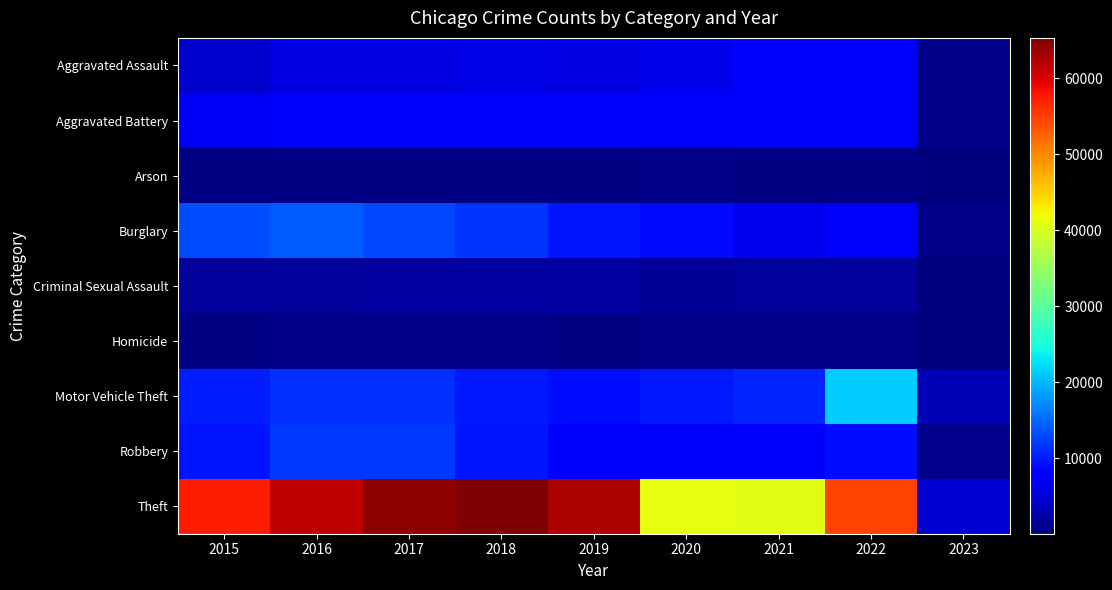

At 2016, list the series in order from smallest to largest.

Arson, Homicide, Criminal Sexual Assault, Aggravated Assault, Aggravated Battery, Motor Vehicle Theft, Robbery, Burglary, Theft